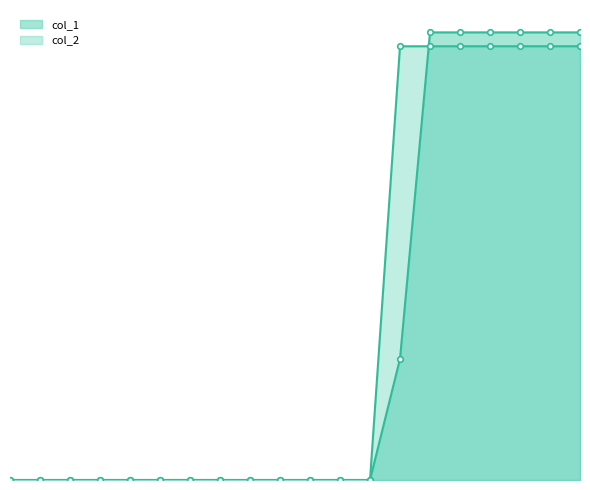

Between which two adjacent categories do col_1 and col_2 first intersect?

2 and 3